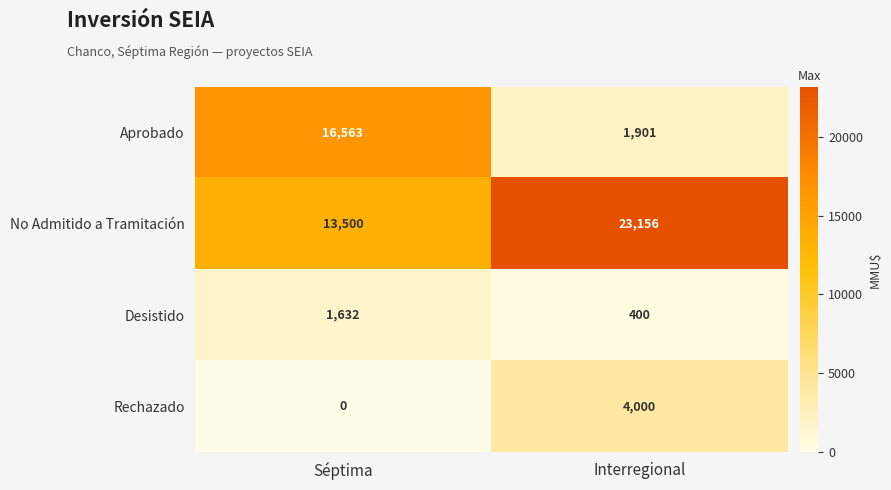

Read the No Admitido a Tramitación value at Interregional.

23156